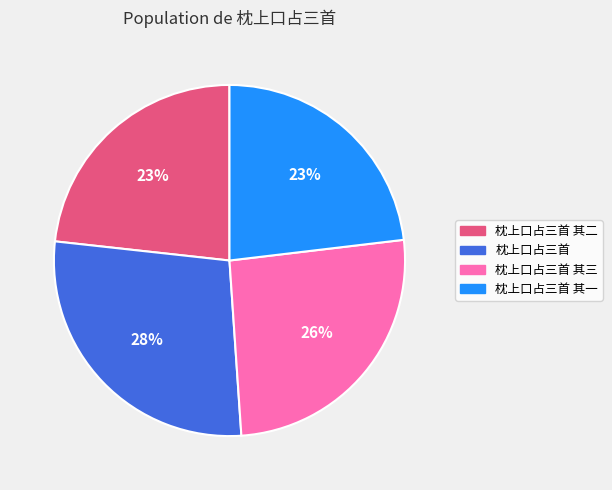

To the nearest percent, what is the difference between the largest and smallest slice percentages?

5%